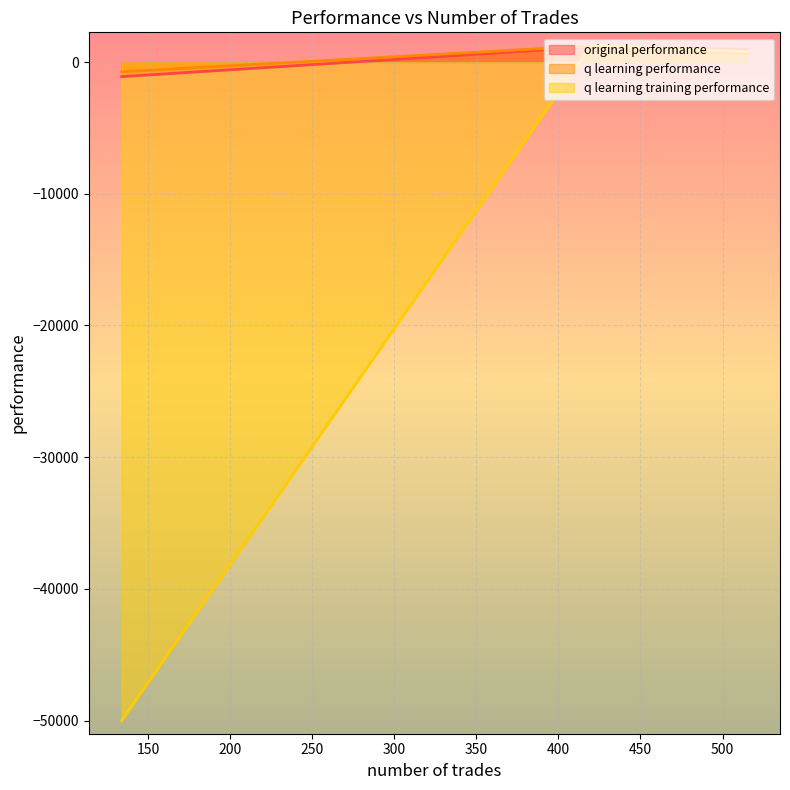

What is the greatest value displayed?

1259.8